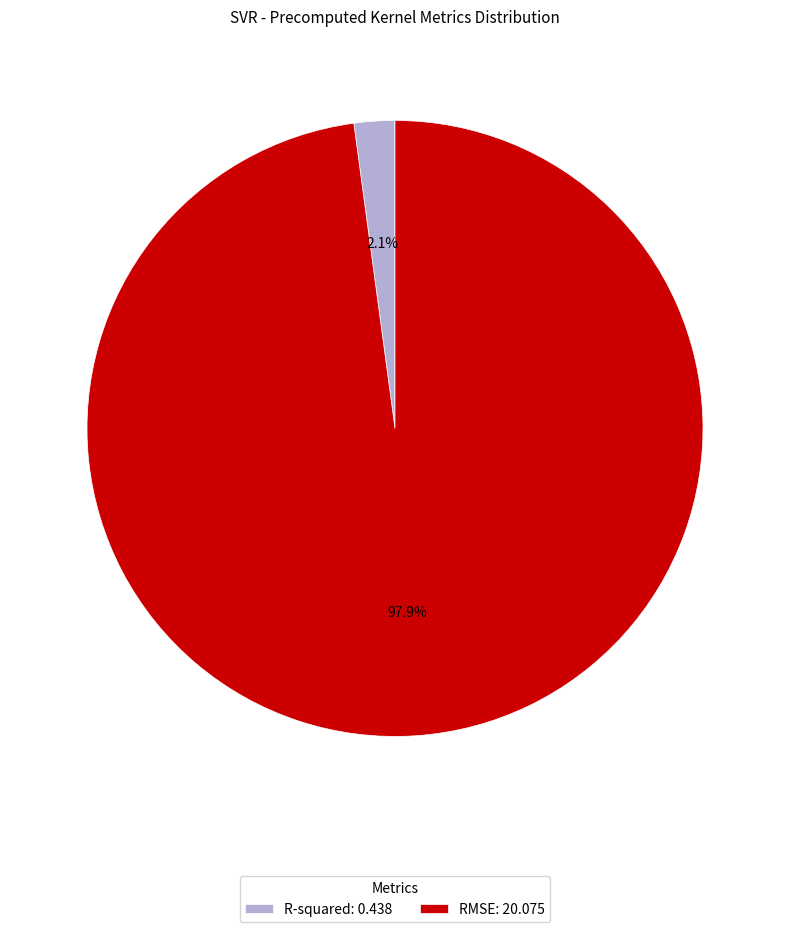

Which slice is the smallest?

R-squared